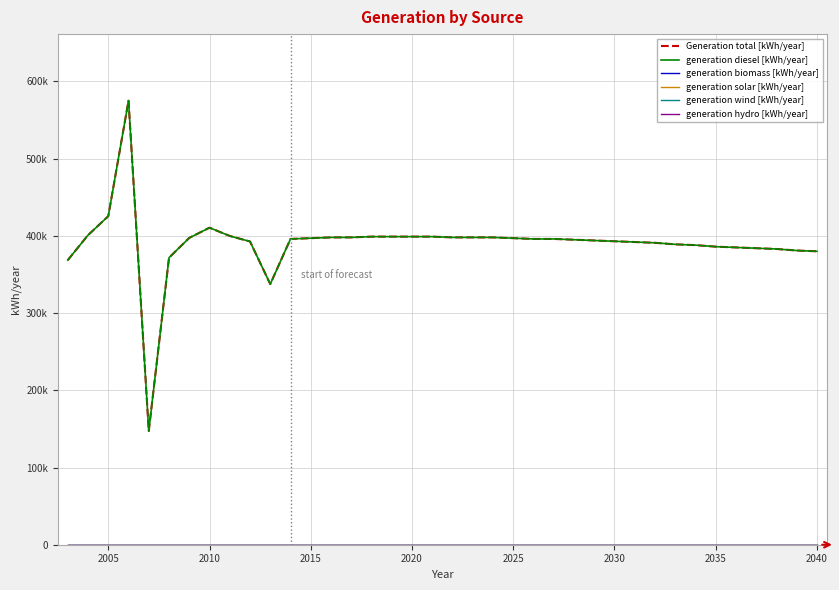

Does the chart display data point markers on the line(s)?

No